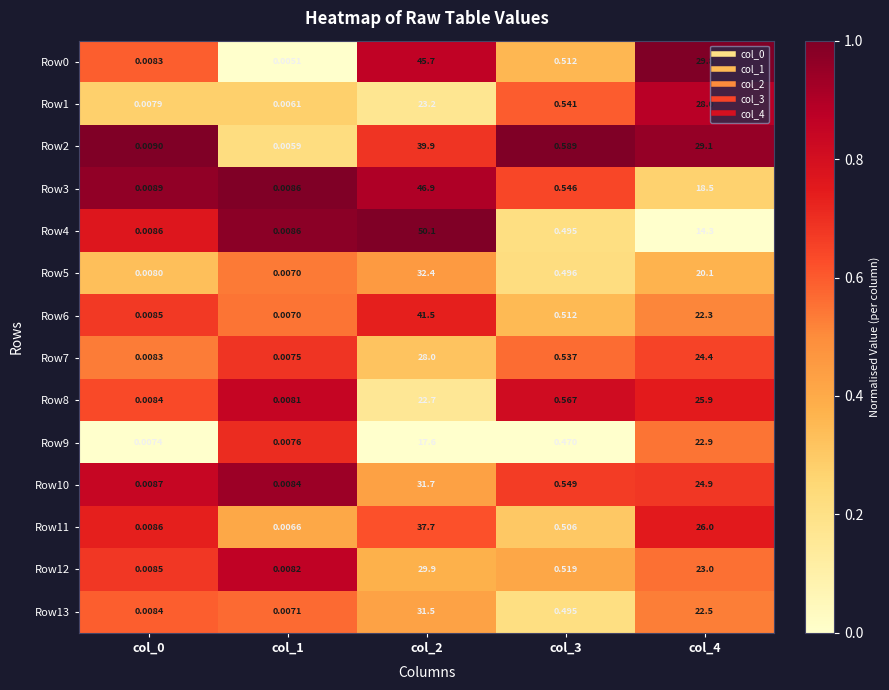

Is the value of Row3 at col_3 greater than the value of Row9 at col_3?

Yes